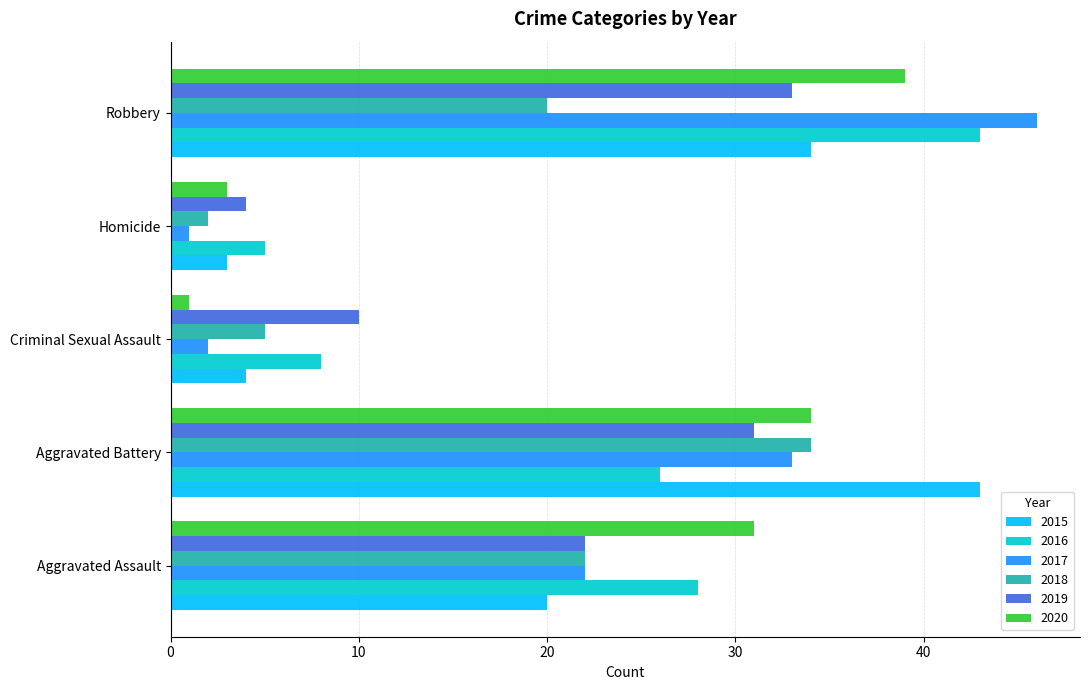

True or false: 2017 has a value of 43 at Aggravated Battery.

False